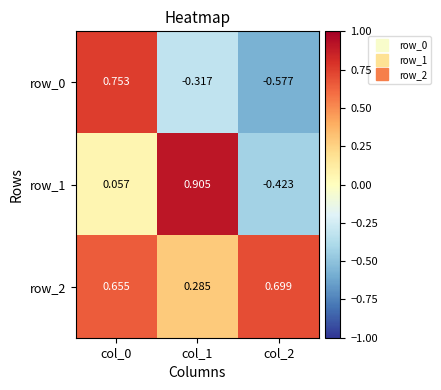

Is the value of row_0 at col_2 greater than the value of row_1 at col_0?

No